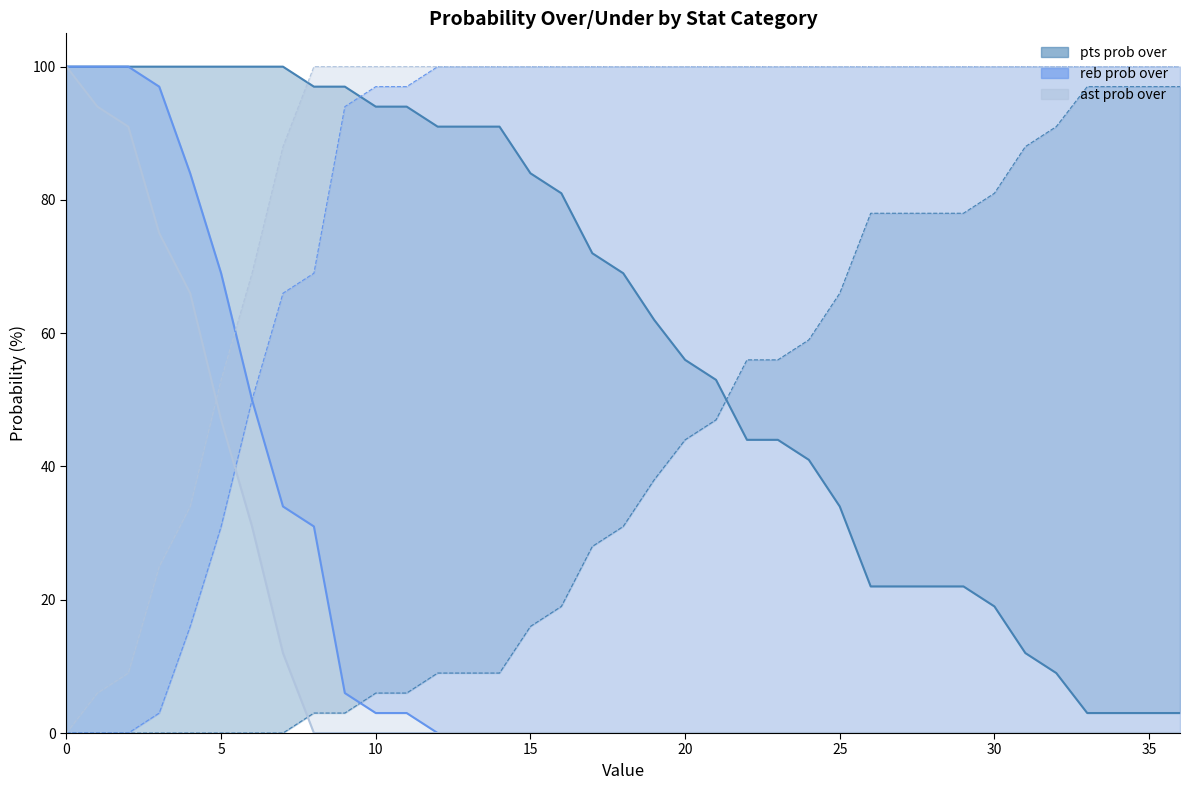

Reading right to left, extract all data points from this chart.

pts prob over: 3	3	3	3	9	12	19	22	22	22	22	34	41	44	44	53	56	62	69	72	81	84	91	91	91	94	94	97	97	100	100	100	100	100	100	100	100
pts prob under: 97	97	97	97	91	88	81	78	78	78	78	66	59	56	56	47	44	38	31	28	19	16	9	9	9	6	6	3	3	0	0	0	0	0	0	0	0
reb prob over: 0	0	0	0	0	0	0	0	0	0	0	0	0	0	0	0	0	0	0	0	0	0	0	0	0	3	3	6	31	34	50	69	84	97	100	100	100
reb prob under: 100	100	100	100	100	100	100	100	100	100	100	100	100	100	100	100	100	100	100	100	100	100	100	100	100	97	97	94	69	66	50	31	16	3	0	0	0
ast prob over: 0	0	0	0	0	0	0	0	0	0	0	0	0	0	0	0	0	0	0	0	0	0	0	0	0	0	0	0	0	12	31	47	66	75	91	94	100
ast prob under: 100	100	100	100	100	100	100	100	100	100	100	100	100	100	100	100	100	100	100	100	100	100	100	100	100	100	100	100	100	88	69	53	34	25	9	6	0